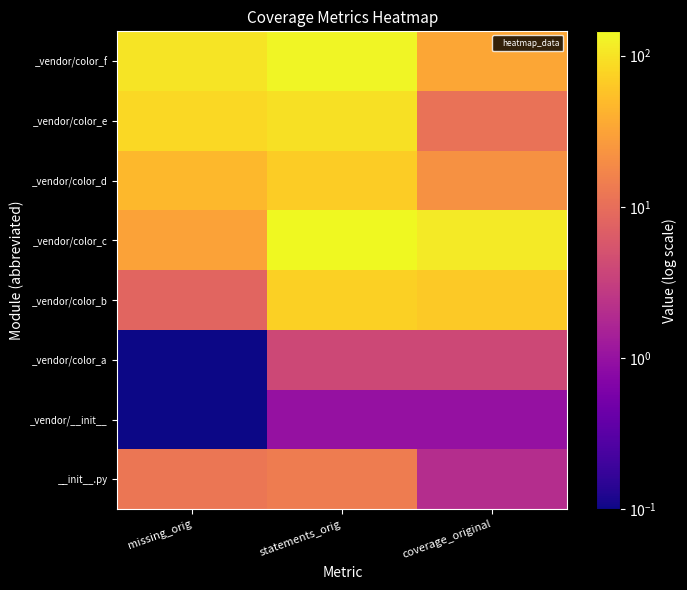

What is the maximum value shown in the chart?

145.0